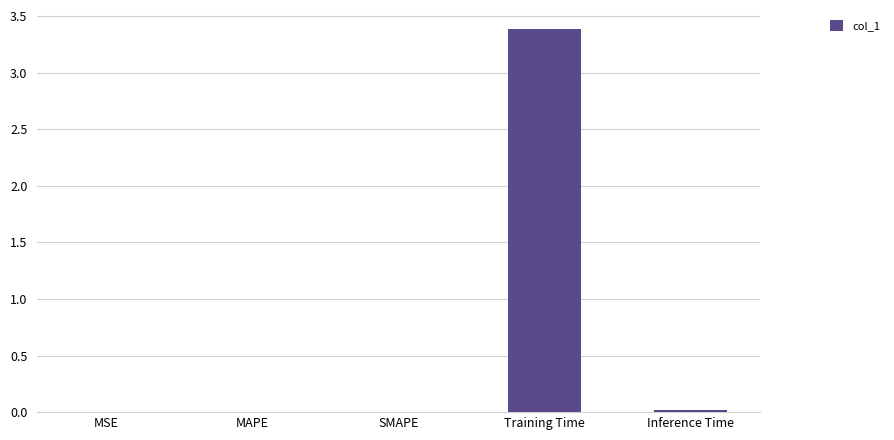

What is the maximum value shown in the chart?

3.4